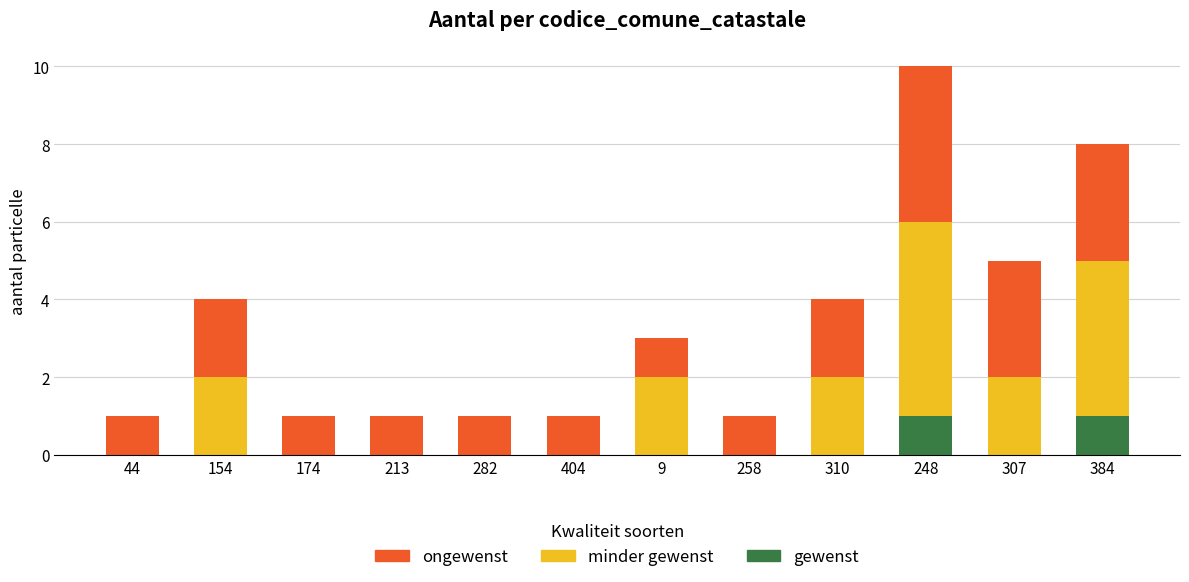

At which category is the sum across all series the highest?

248